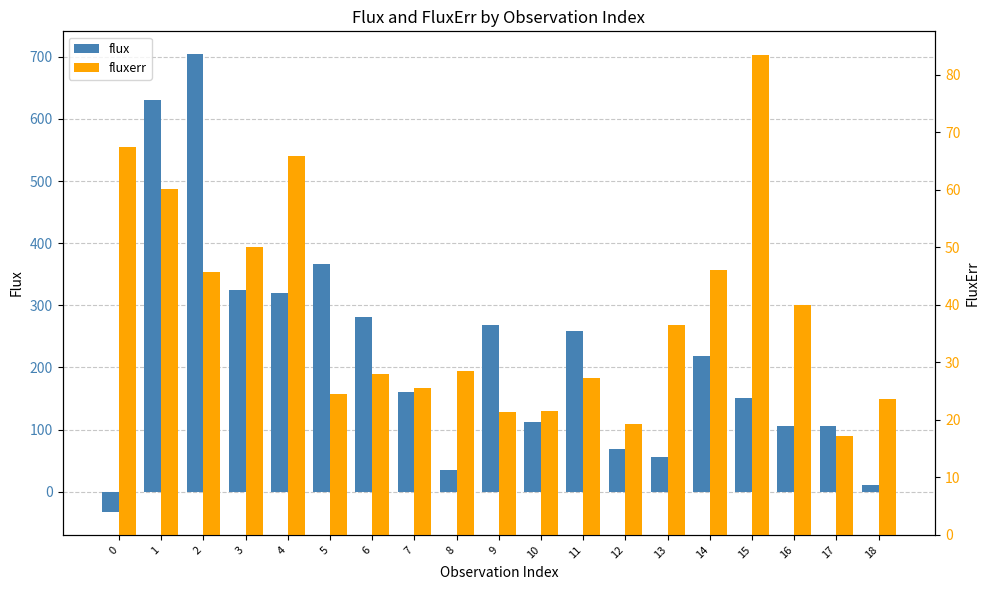

What is the spread (max minus min) of values at 15?

67.6